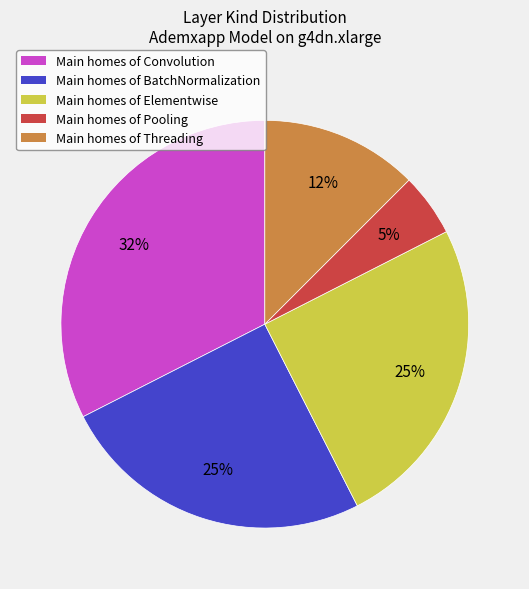

To the nearest percent, what is the average slice percentage?

20%